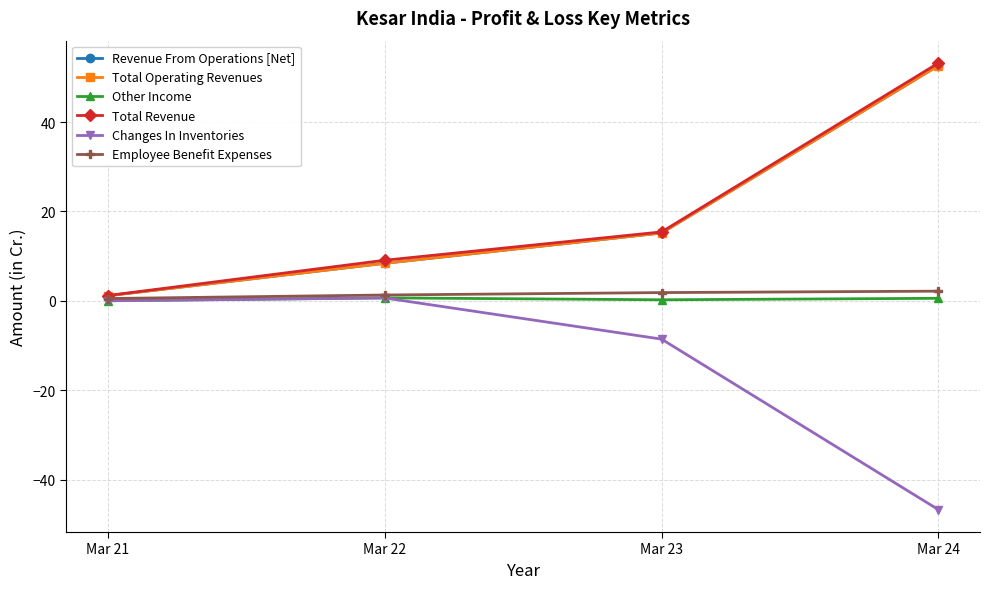

What is the sum of the Other Income values at Mar 23 and Mar 22?

0.9